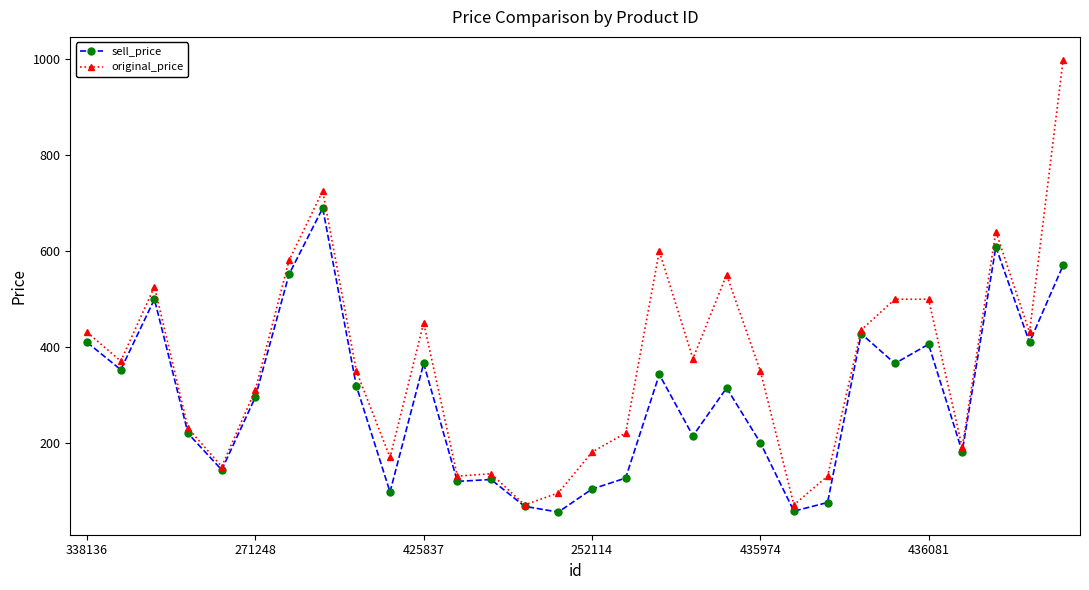

What is the value of the original_price point at the 2nd from the left?

370